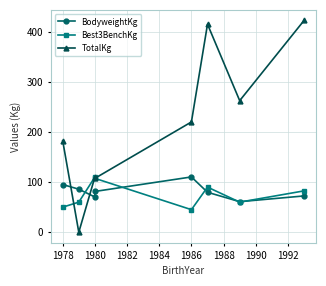

What is the highest value of the TotalKg series?

422.5